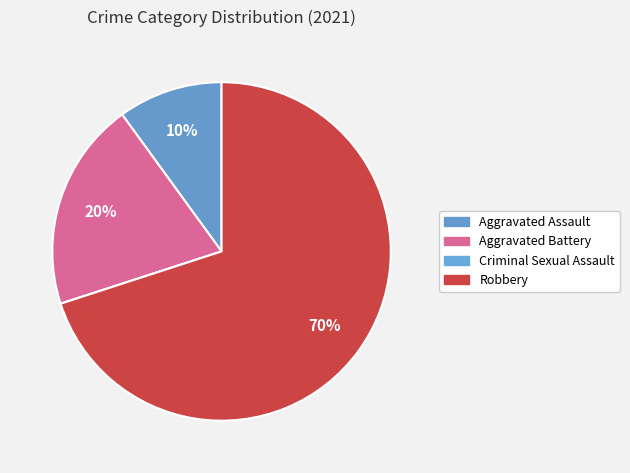

To the nearest percent, what is the difference between the largest and smallest slice percentages?

70%